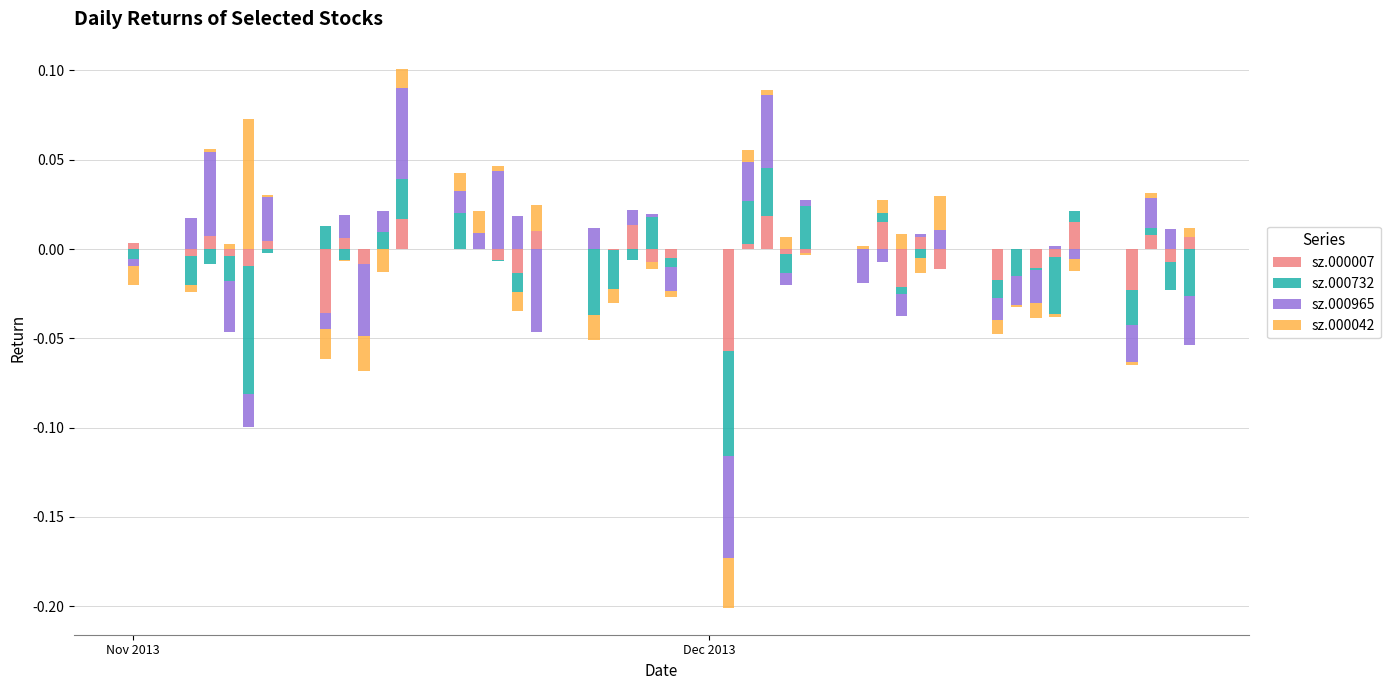

How many positive values does the sz.000042 series have?

19